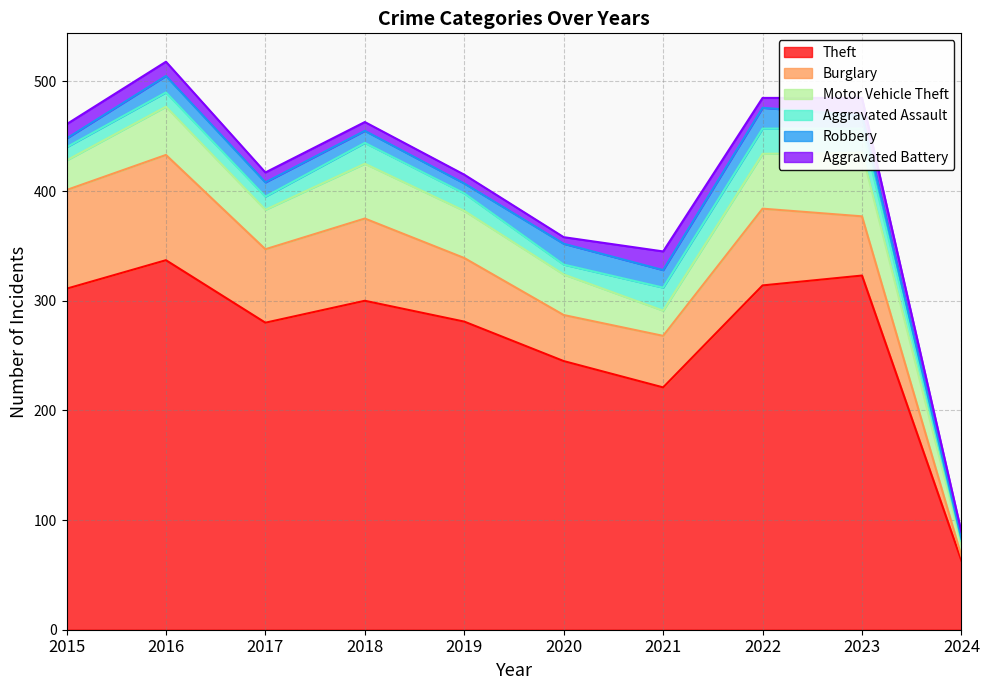

What is the difference between the second highest and second lowest values in the Theft series?

102